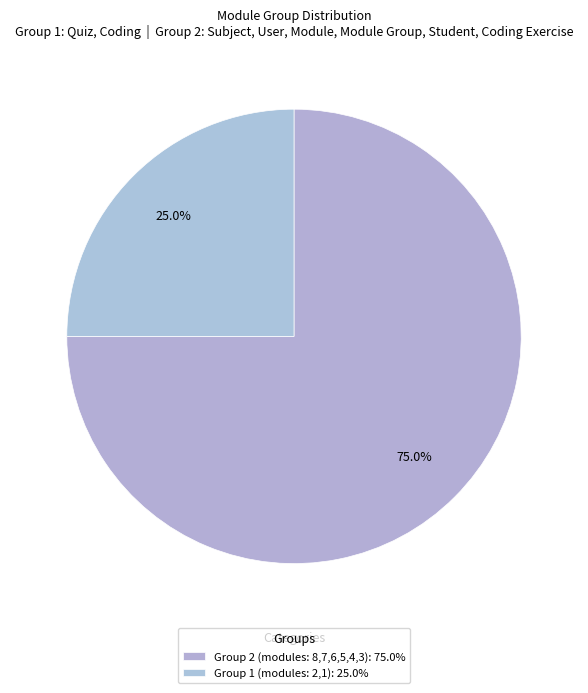

What percentage is the Group 2 slice, to the nearest percent?

75%